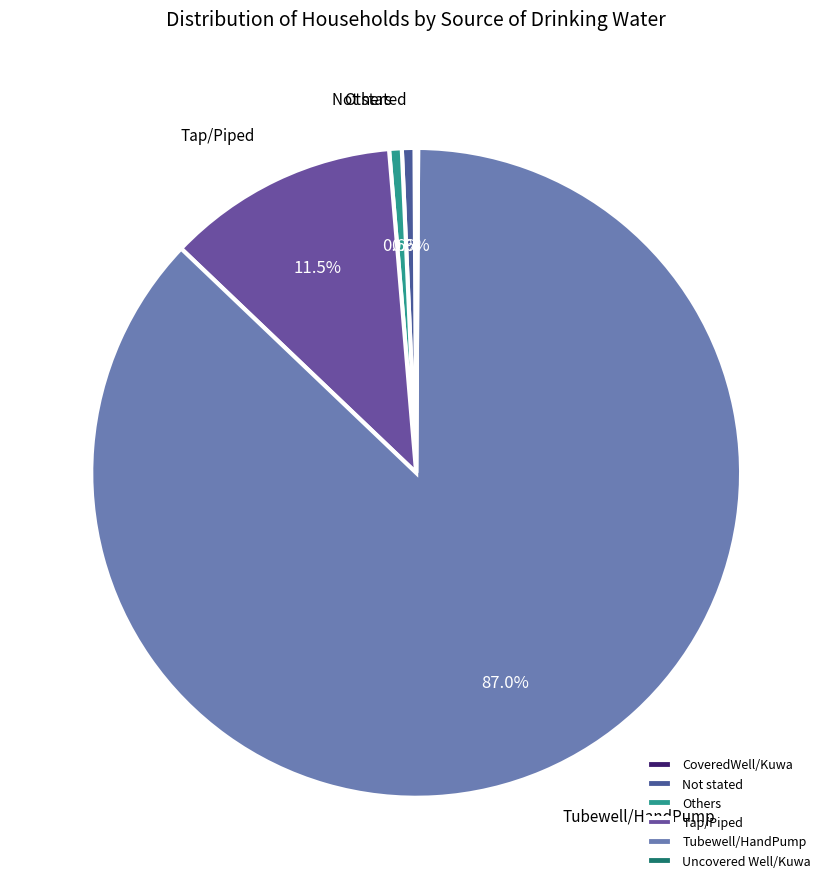

Which slice represents more than half of the pie?

Tubewell/HandPump